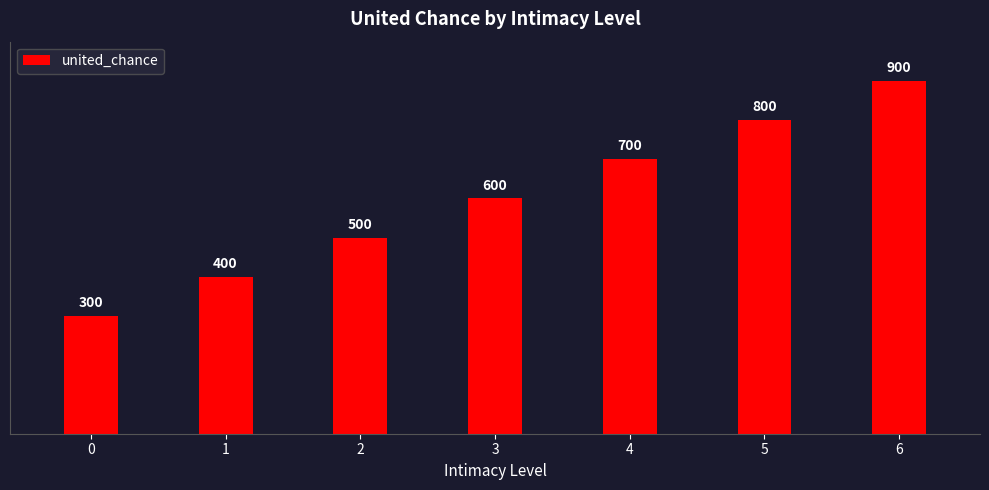

What is the average value?

600